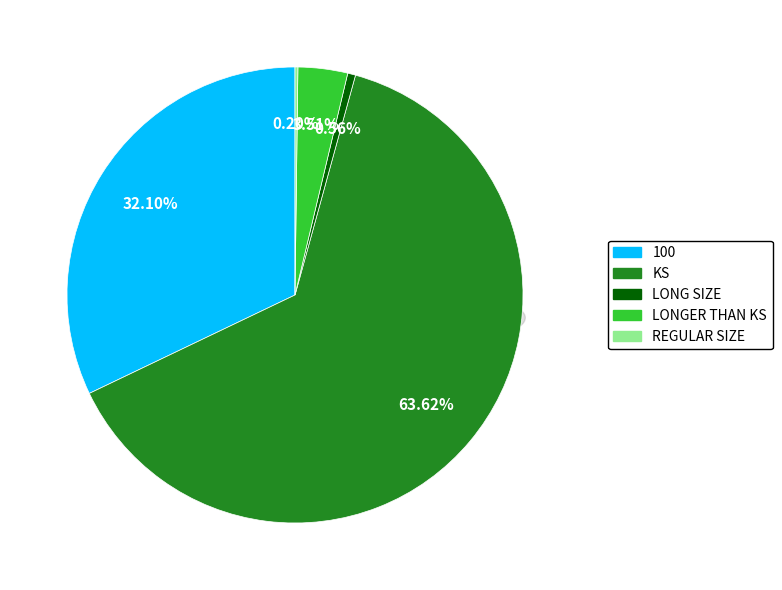

To the nearest percent, what is the difference between the 100 and LONGER THAN KS slice percentages?

29%